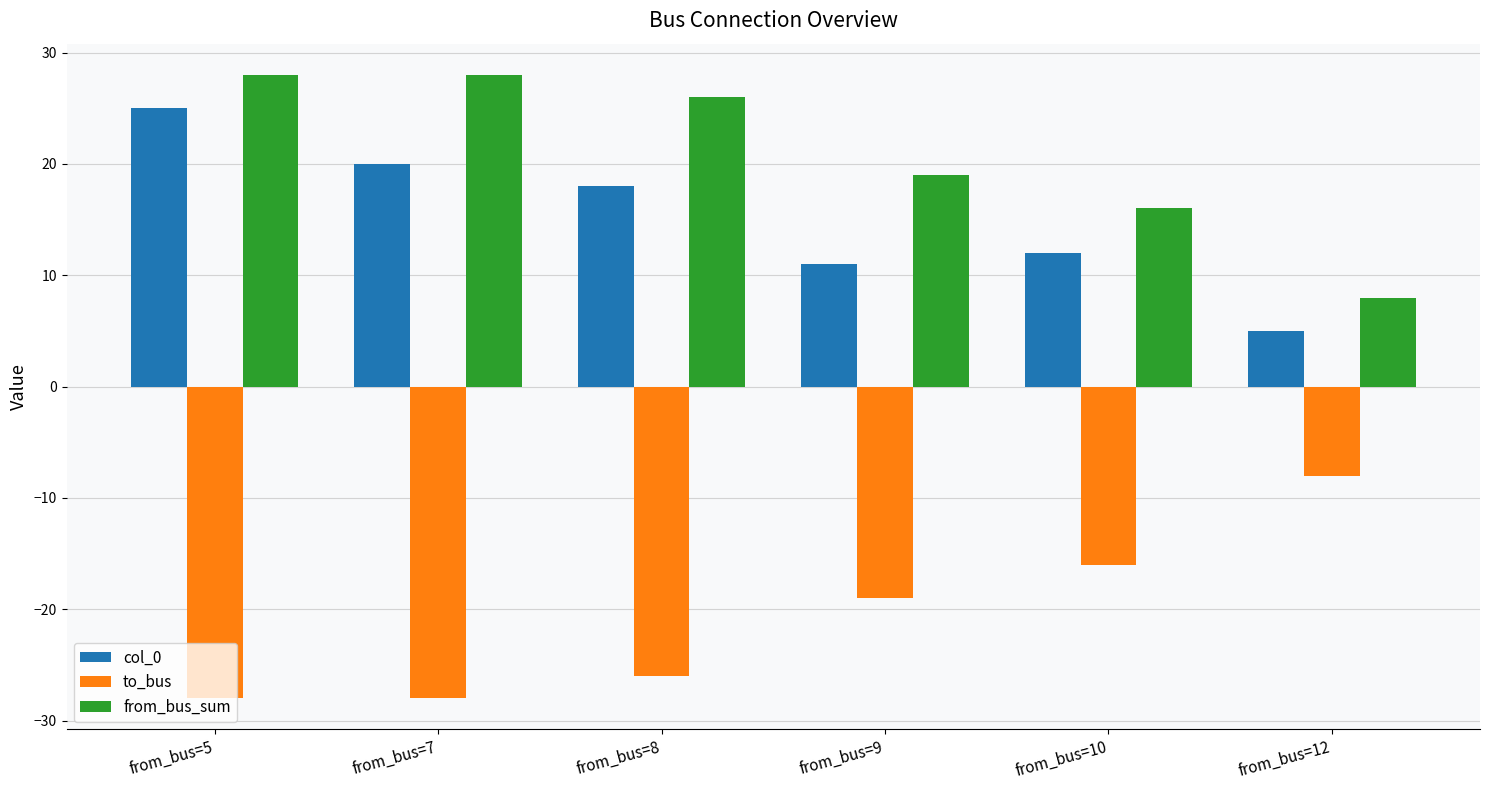

Between from_bus=5 and from_bus=10, which series saw the biggest shift?

col_0